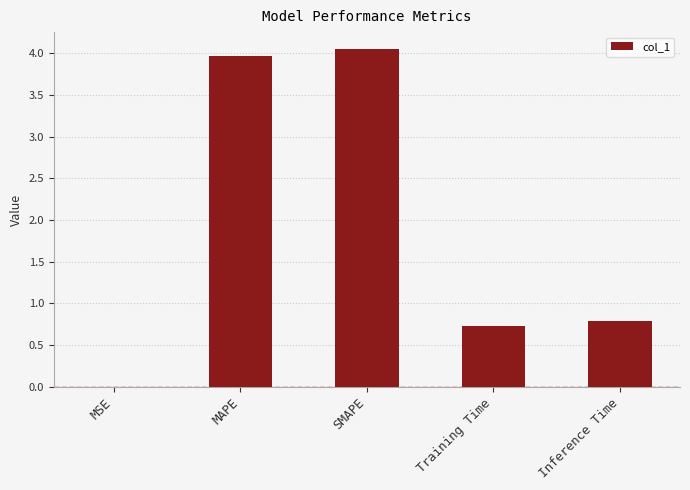

What is the sum of all values?

9.5